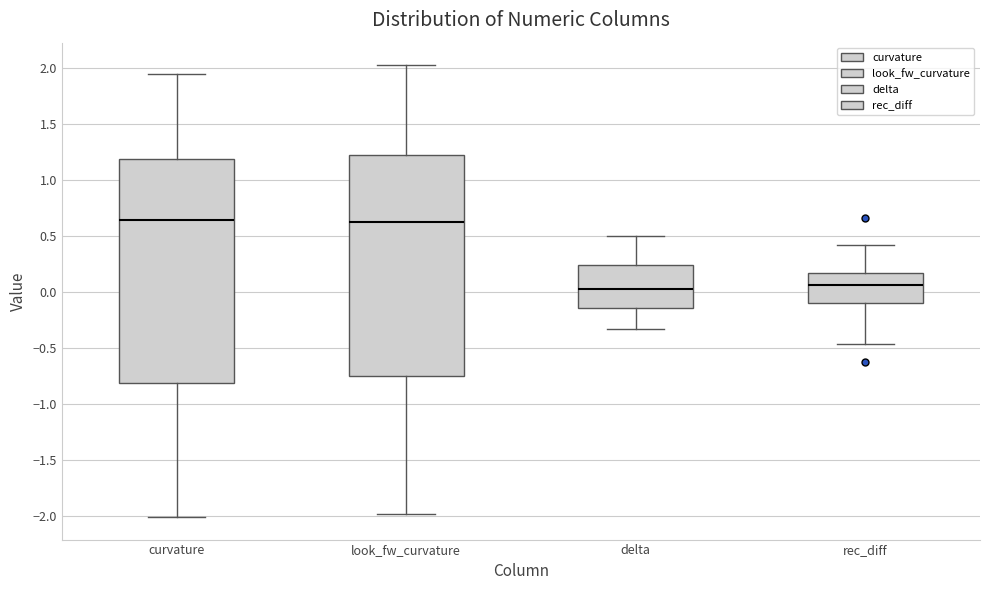

Where does the median line of the box for delta sit on the y-axis? The values are not printed on the chart, so give them approximately, as read against the axis.

0.00